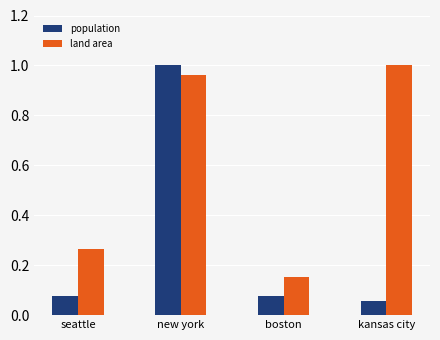

Where is land area nearest to the value 0?

boston